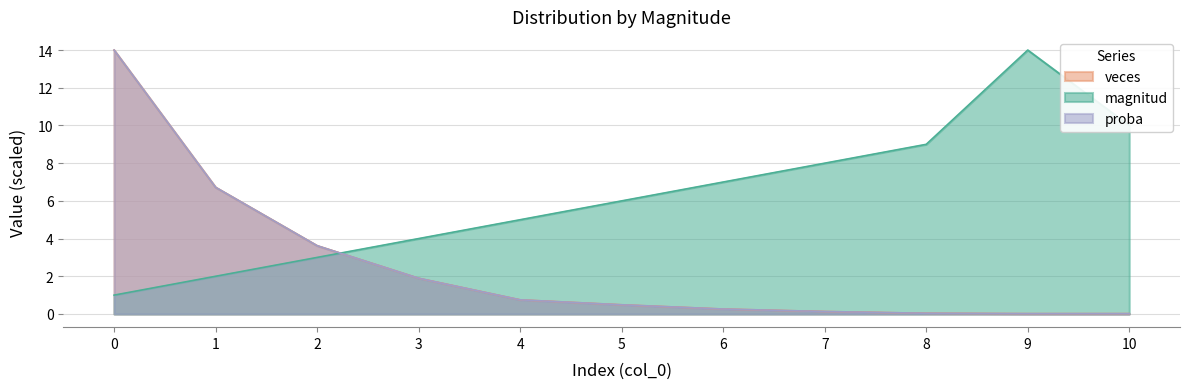

Is it true that proba equals 2.3 at 1?

False